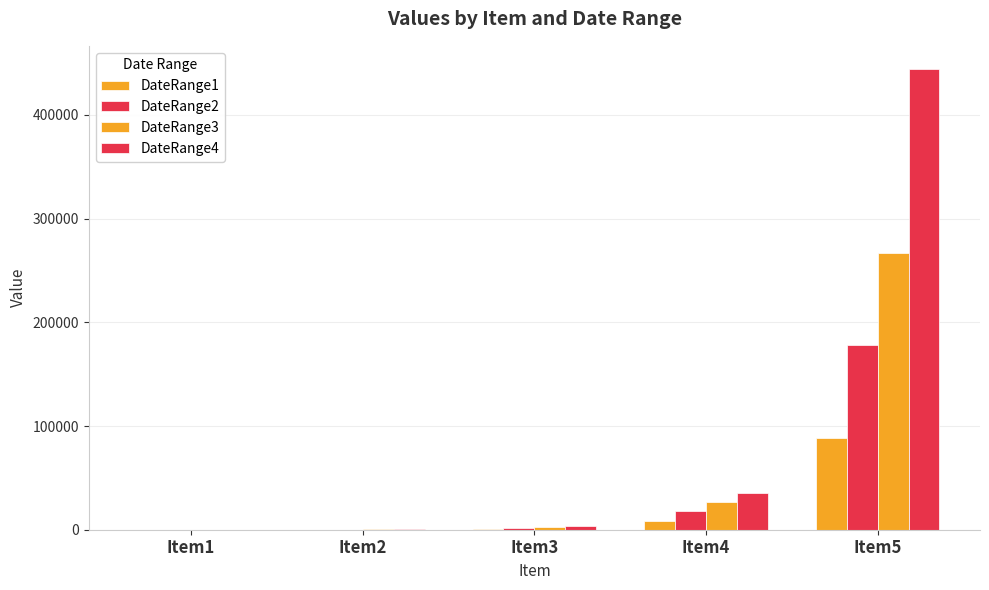

How many categories are shown in the chart?

5